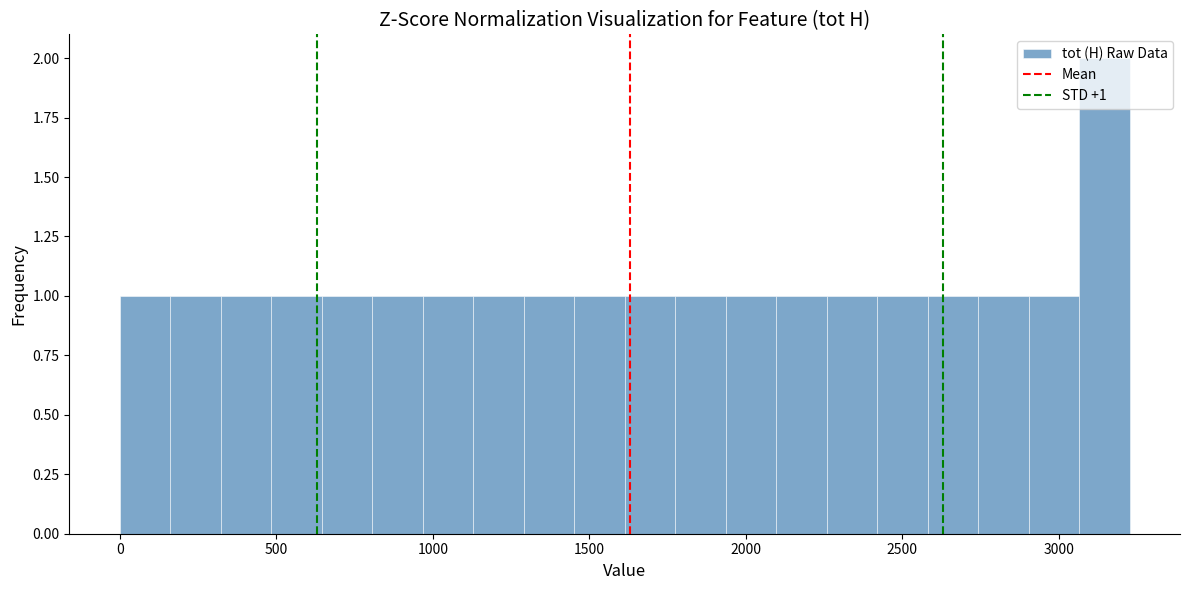

Around what value on the x-axis is the tallest bar? Give the approximate position of its centre, as read against the axis.

3150